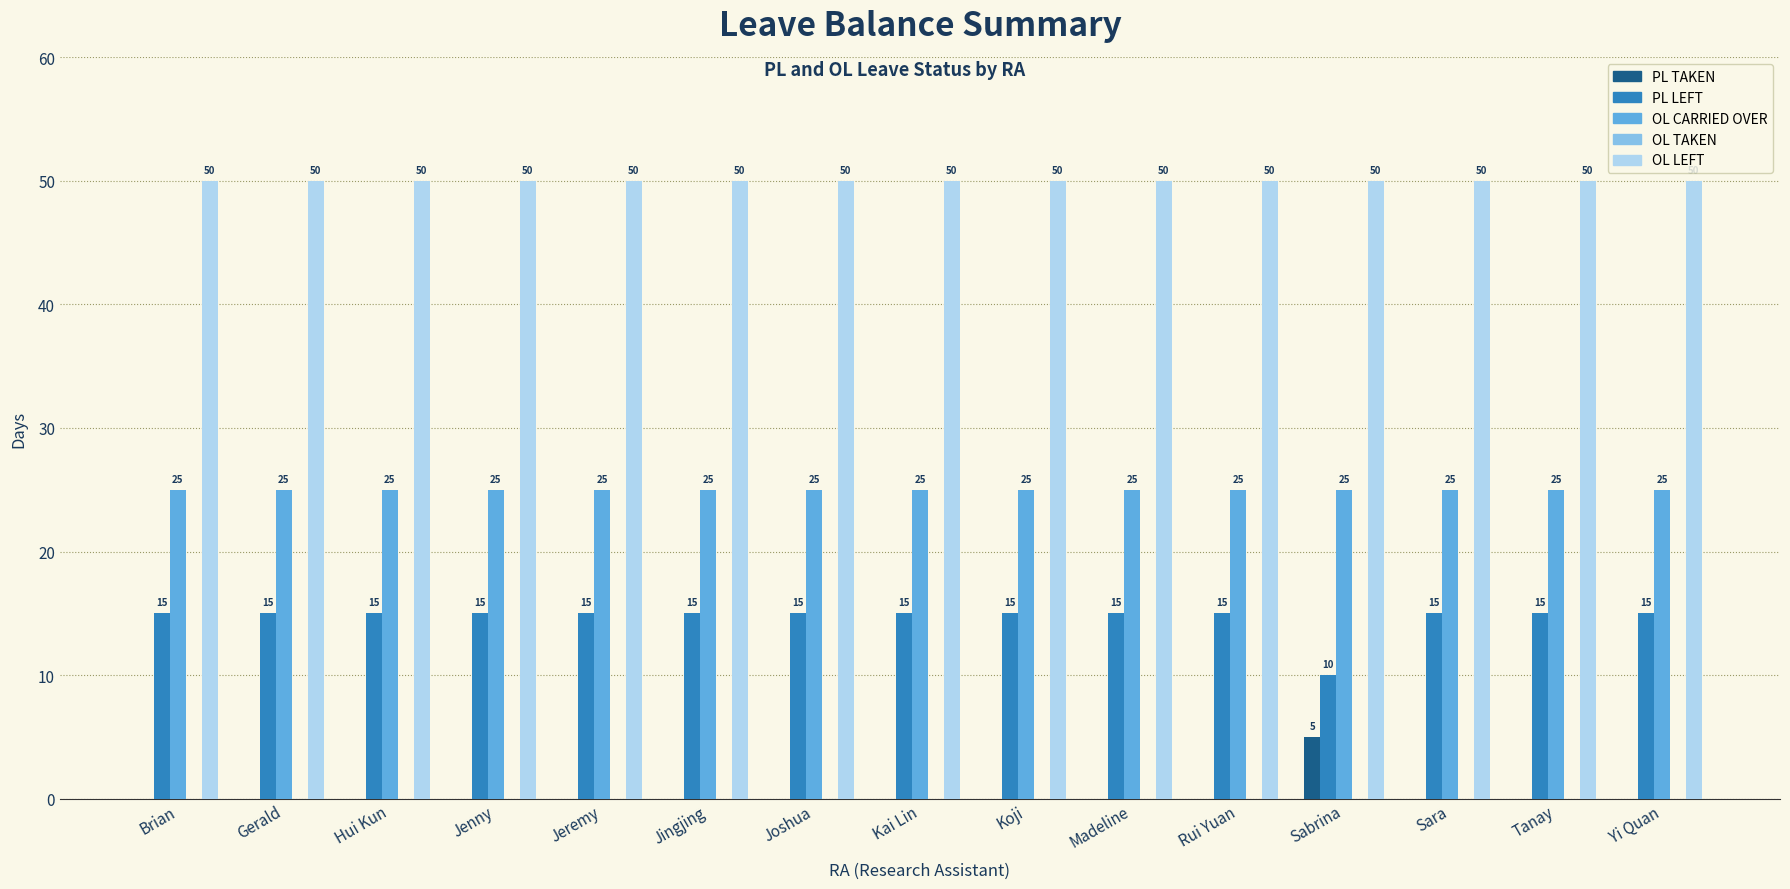

How many groups of bars are there?

15